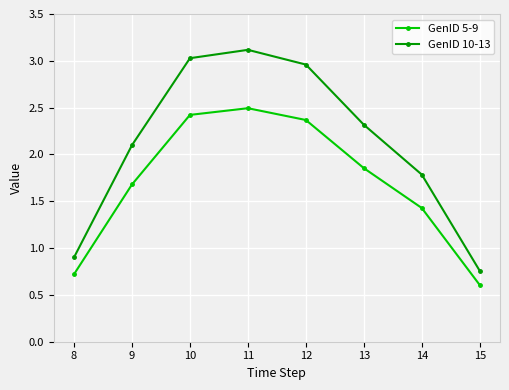

At which label does GenID 5-9 first exceed 1?

9